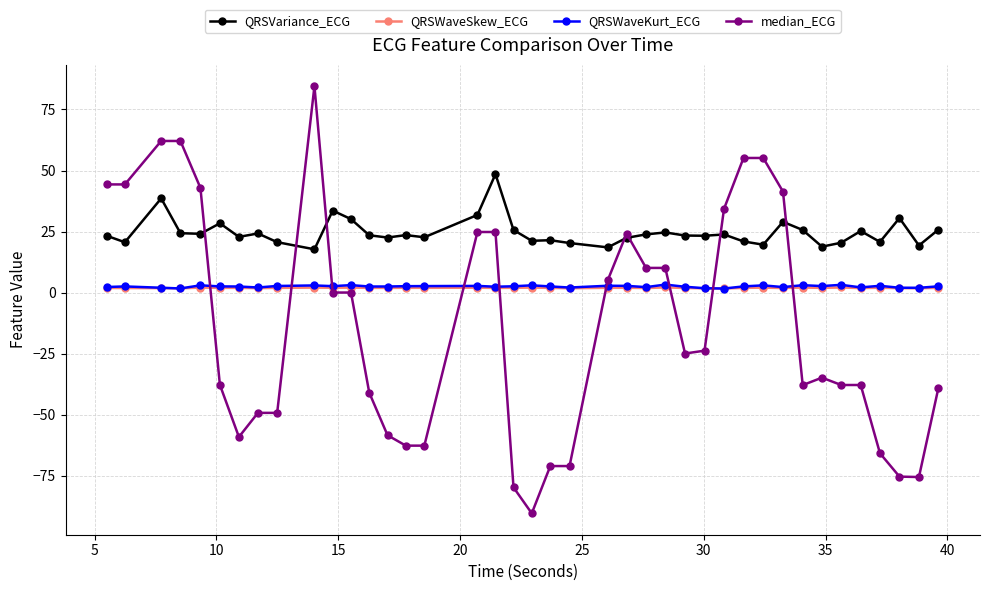

Is this an area chart (filled region under the line)?

No